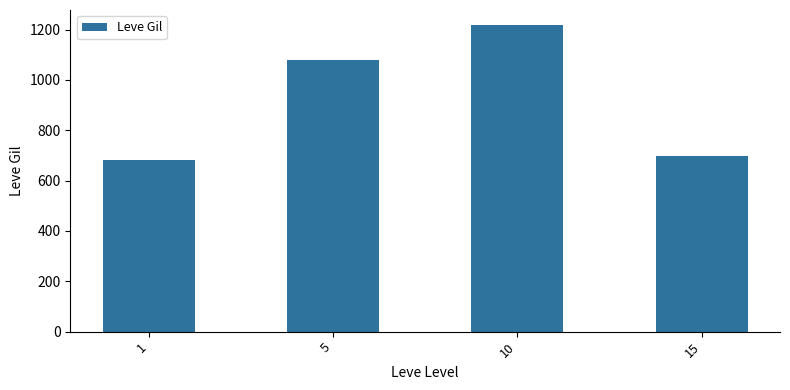

Reading left to right, extract all data points from this chart.

680	1080	1217	698